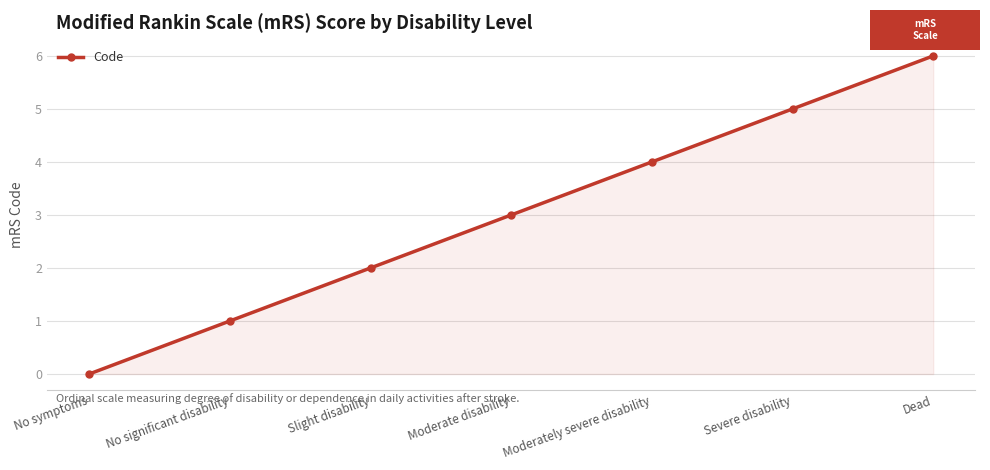

Between Severe disability and Dead, which is larger?

Dead